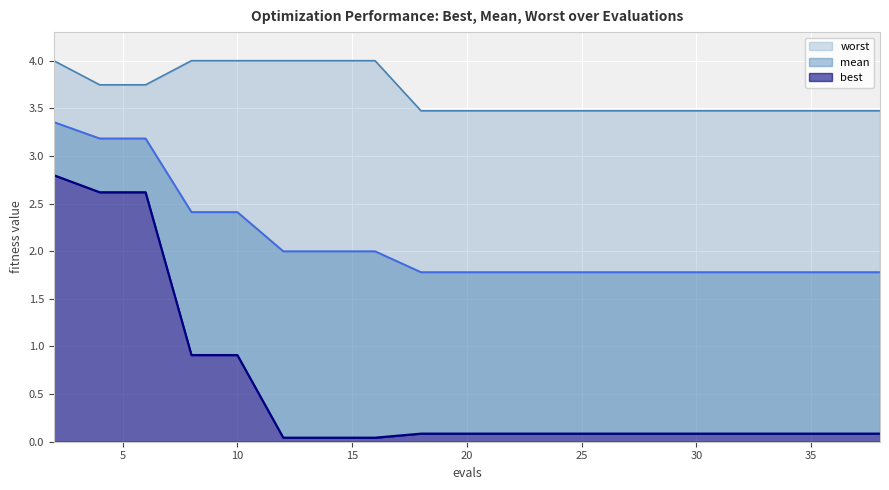

What is the difference between the maximum and minimum values in the worst series?

0.5